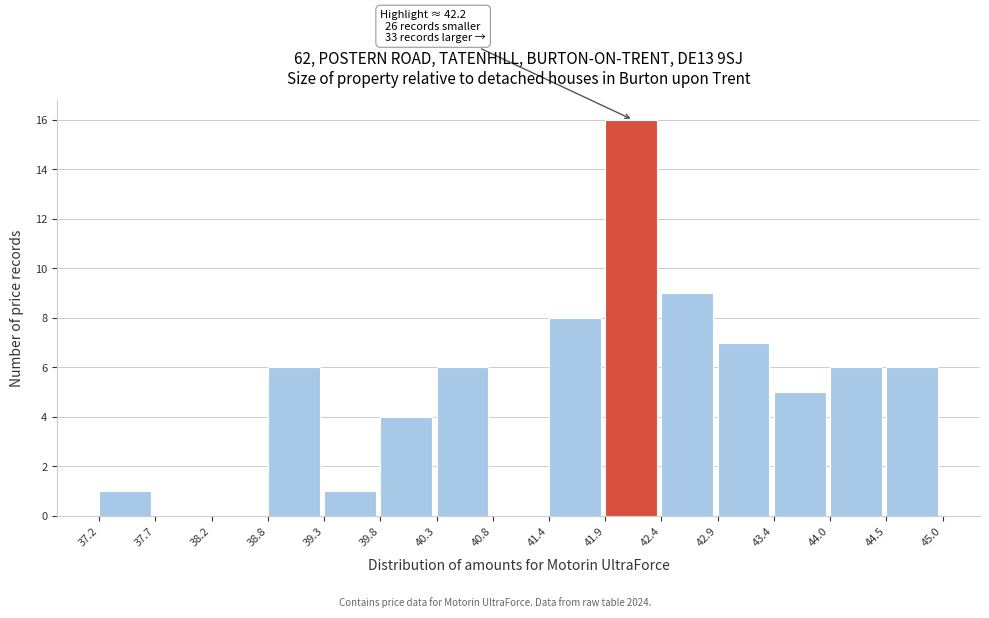

Over which range of the x-axis is the bar tallest?

41.9 to 42.4